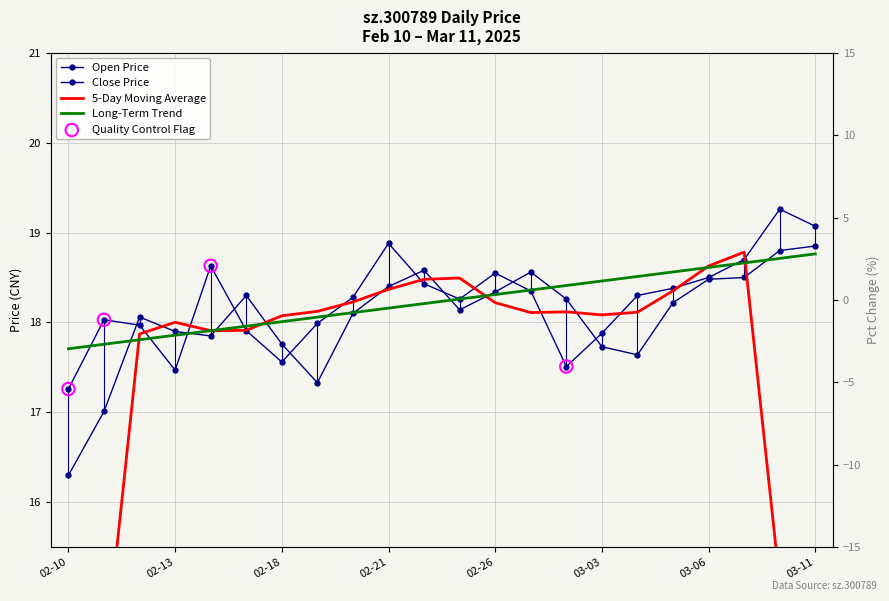

What is the total value across all series at 2025-02-11?

35.0